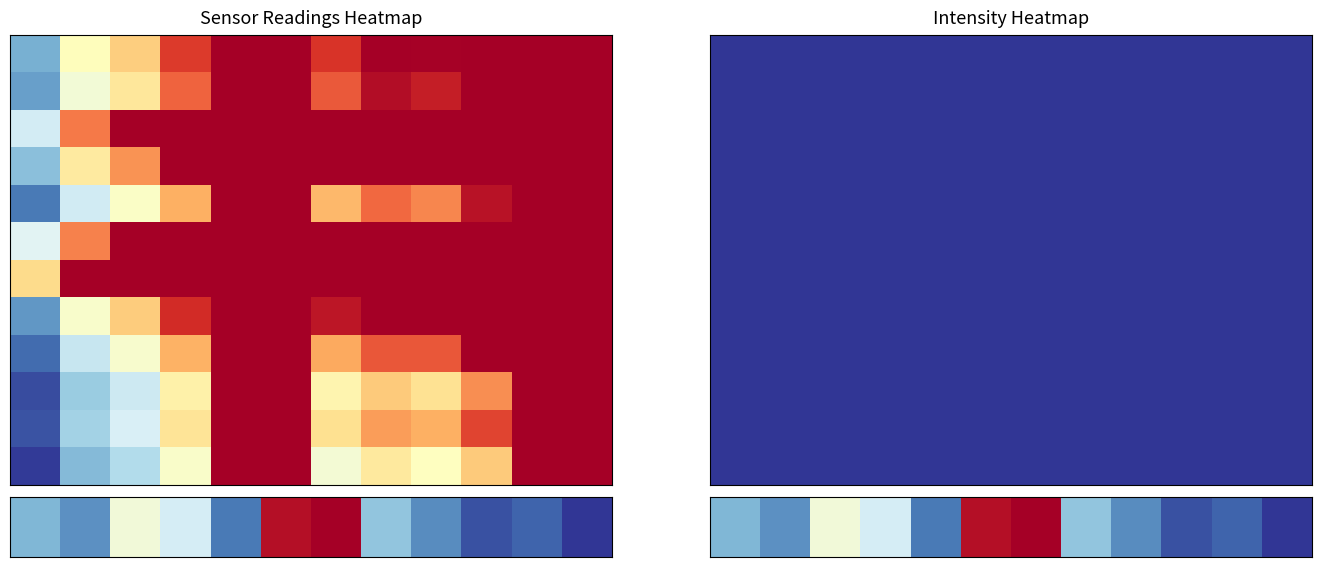

What is the spread (max minus min) of values at 9?

832.1